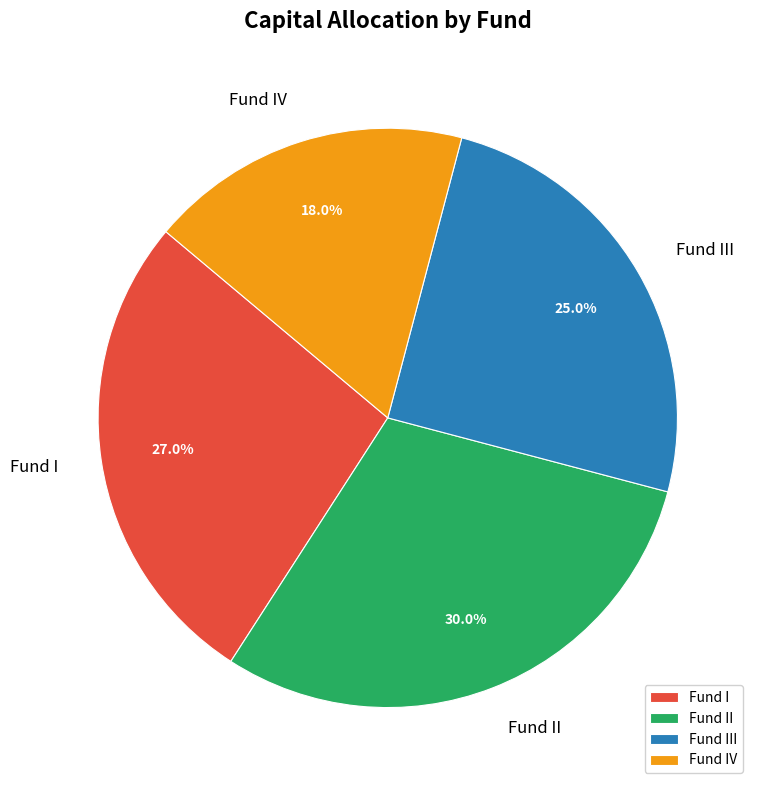

To the nearest percent, what is the average slice percentage?

25%